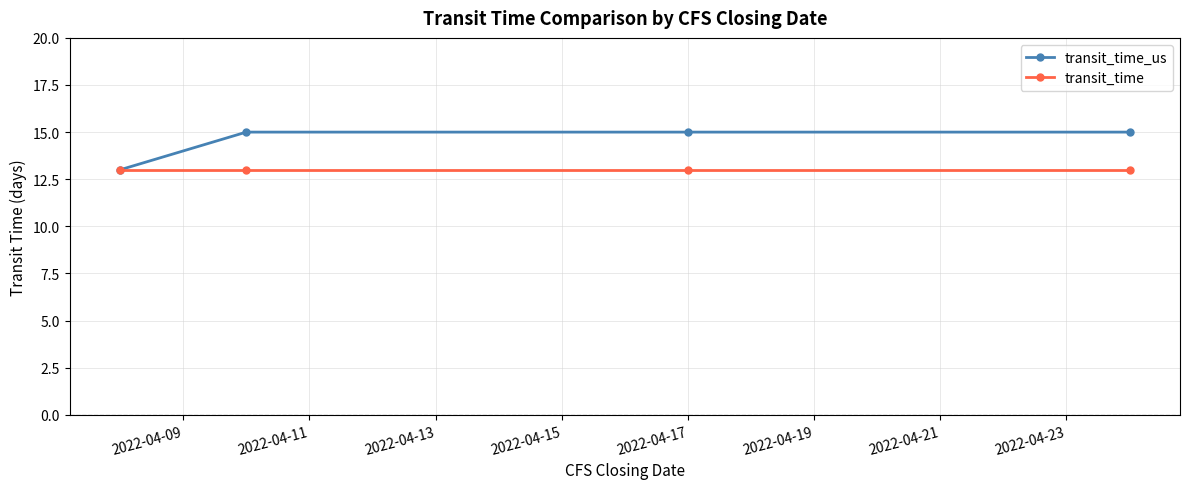

What is the value of the transit_time point at the 4th from the left?

13